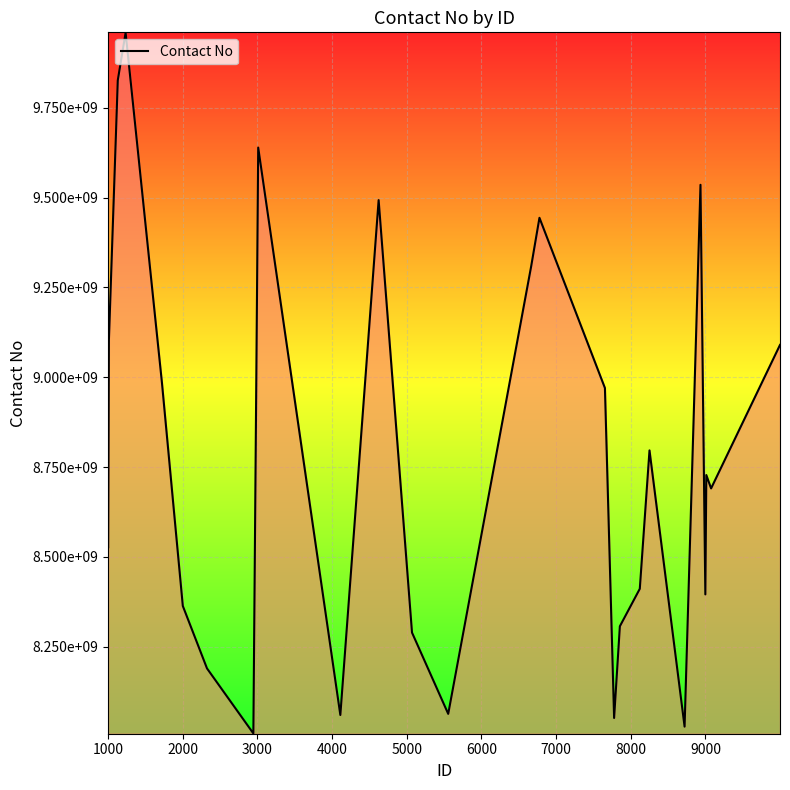

What is the average value?

8779114522